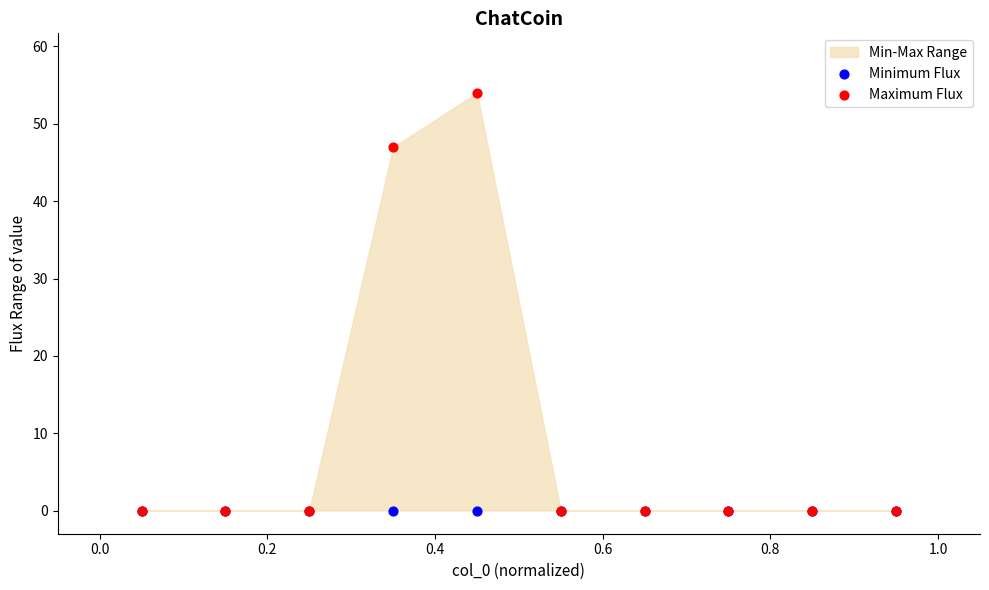

Which series contains the highest Y value?

Maximum Flux